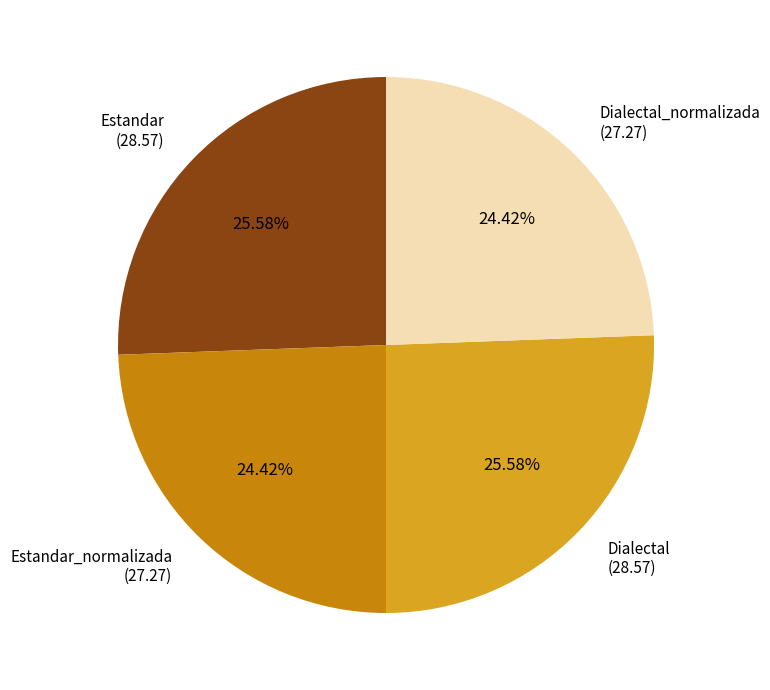

Does any single category account for the majority?

No